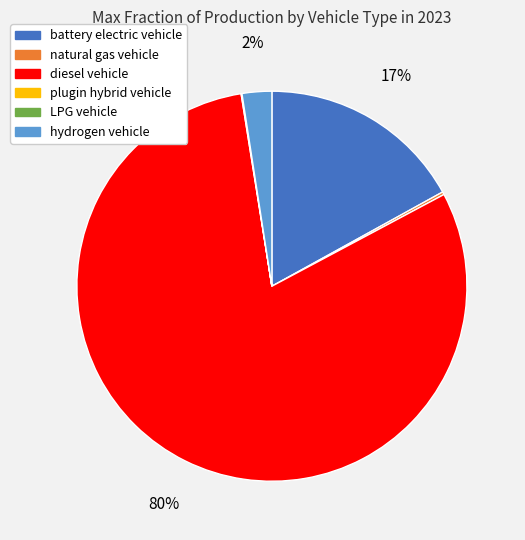

Is there any slice that represents more than half of the pie?

Yes